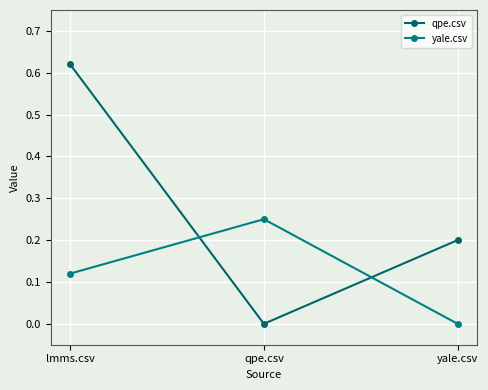

What position from the right is yale.csv?

1